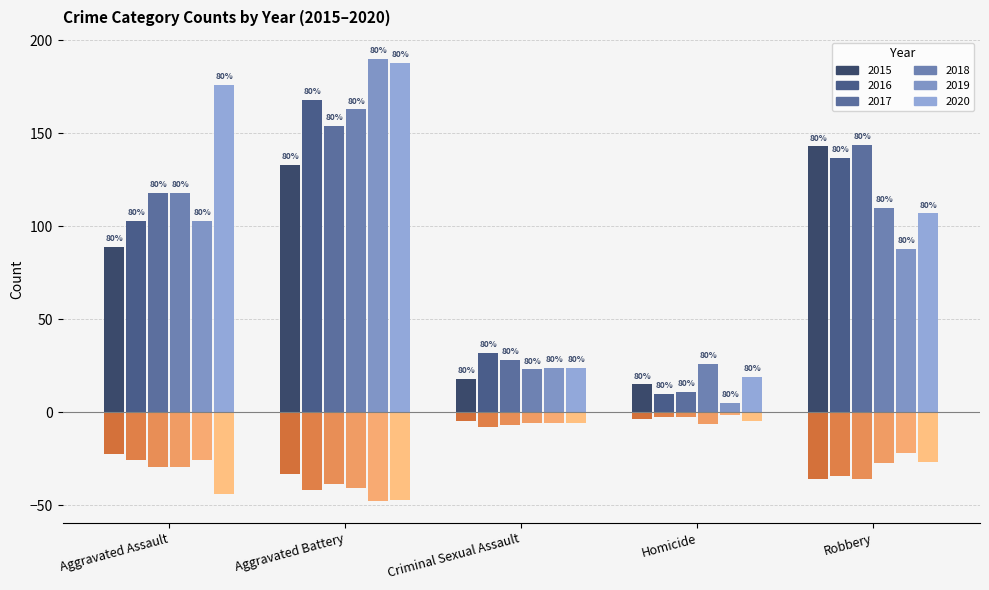

What is the greatest value displayed?

190